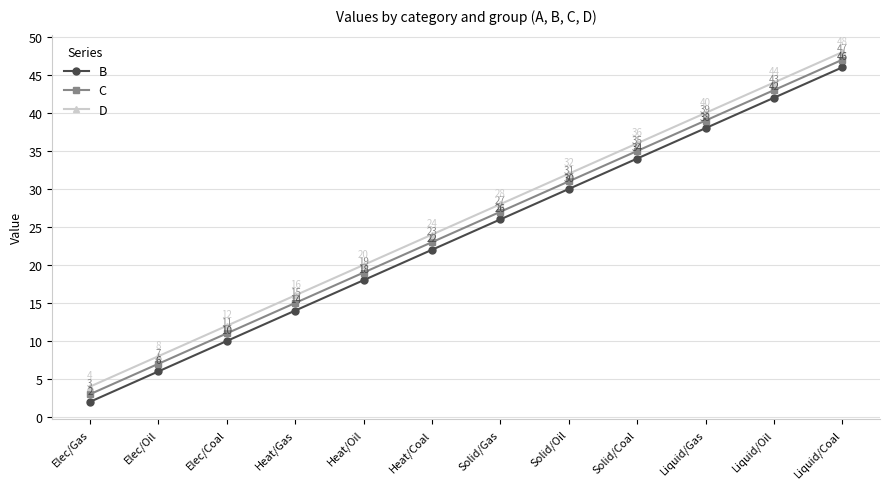

Which category has the highest value in the C series?

Liquid/Coal